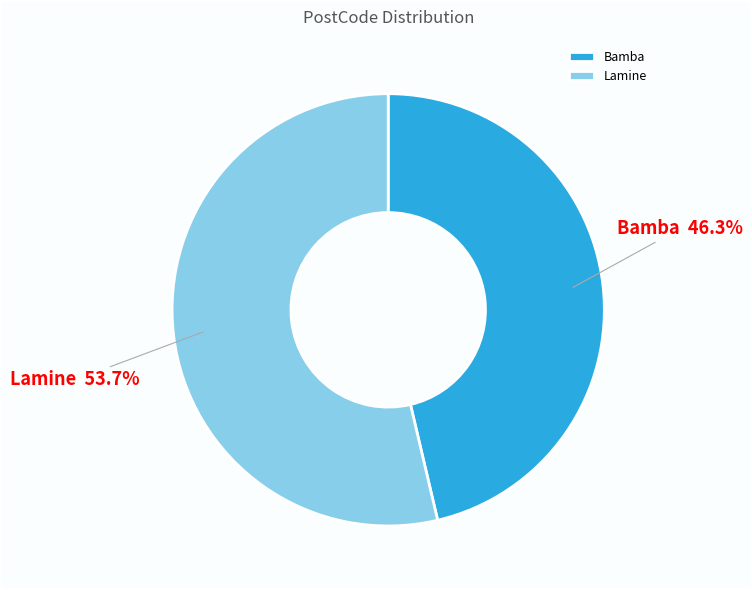

Is it true that Bamba is 32% of the pie?

False